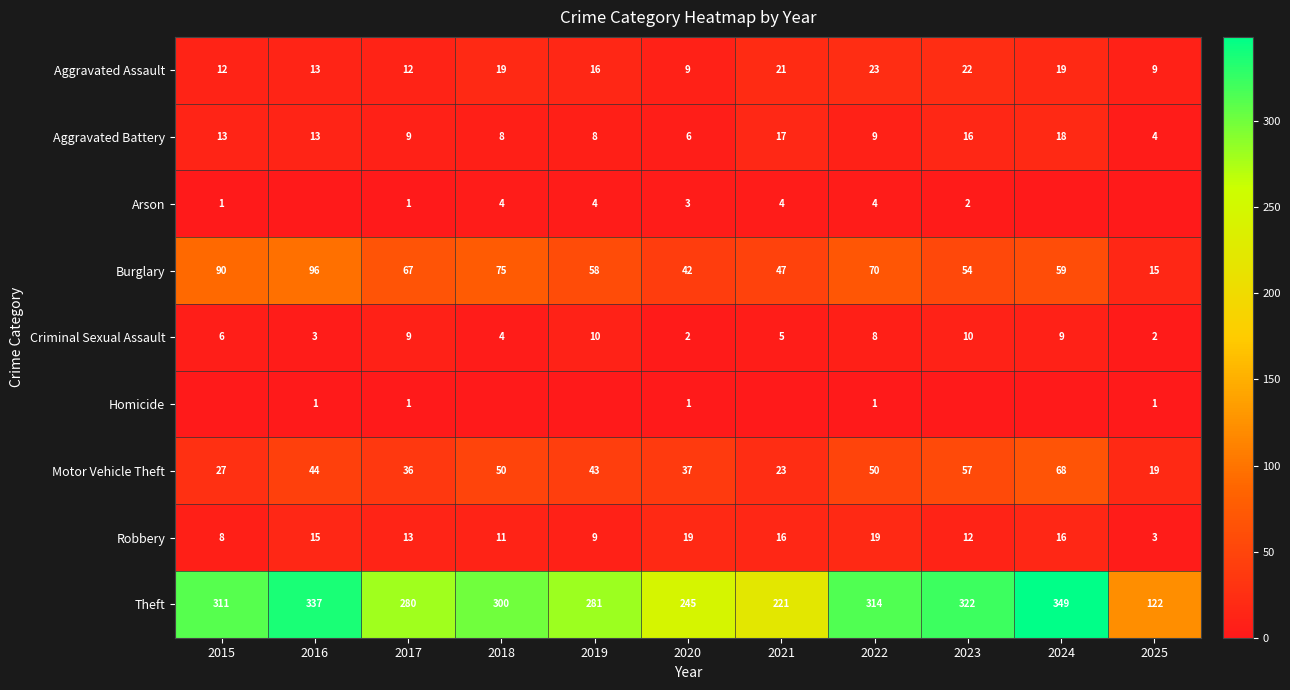

What is the difference between the highest and lowest values at 2023?

322